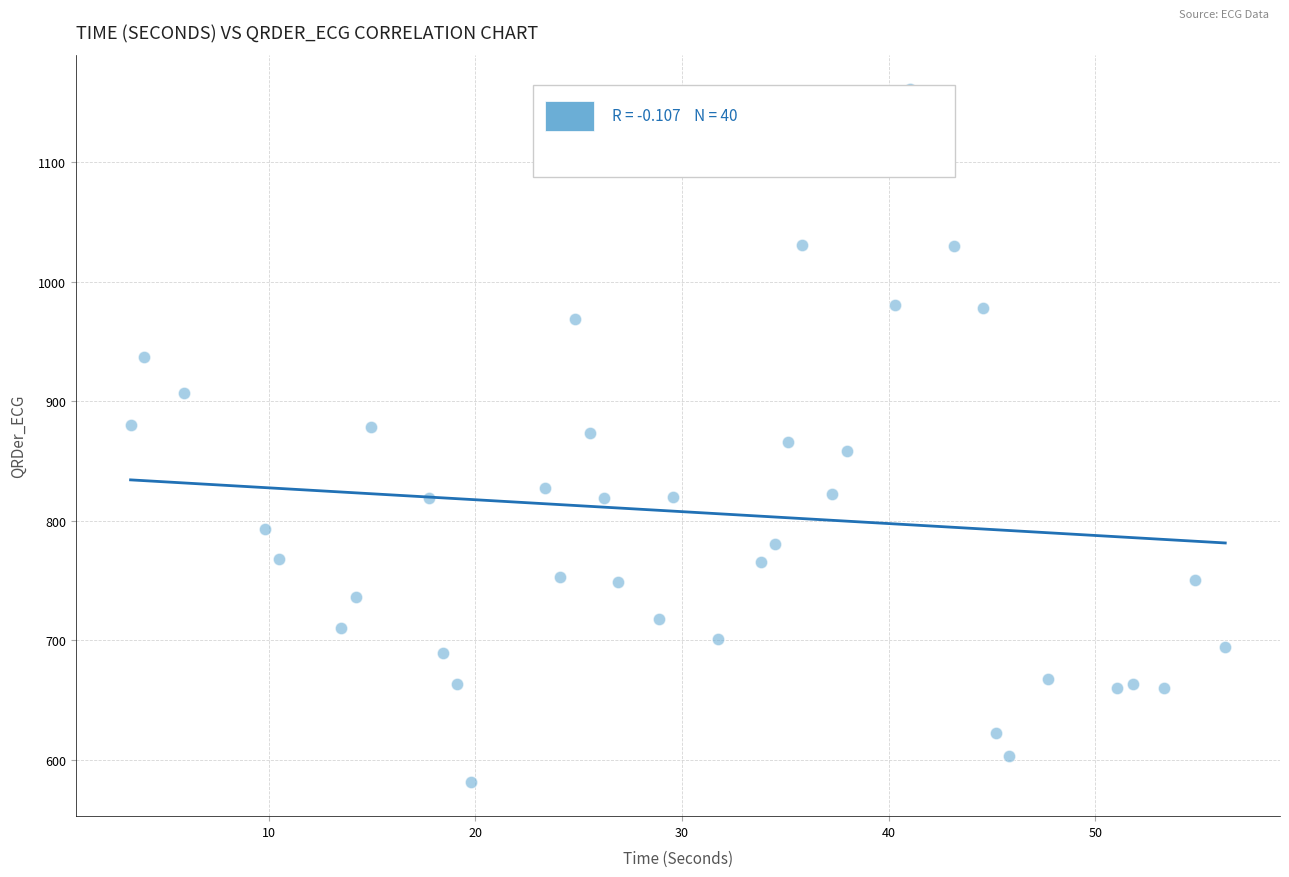

What is the range of X values (max minus min)?

53.0